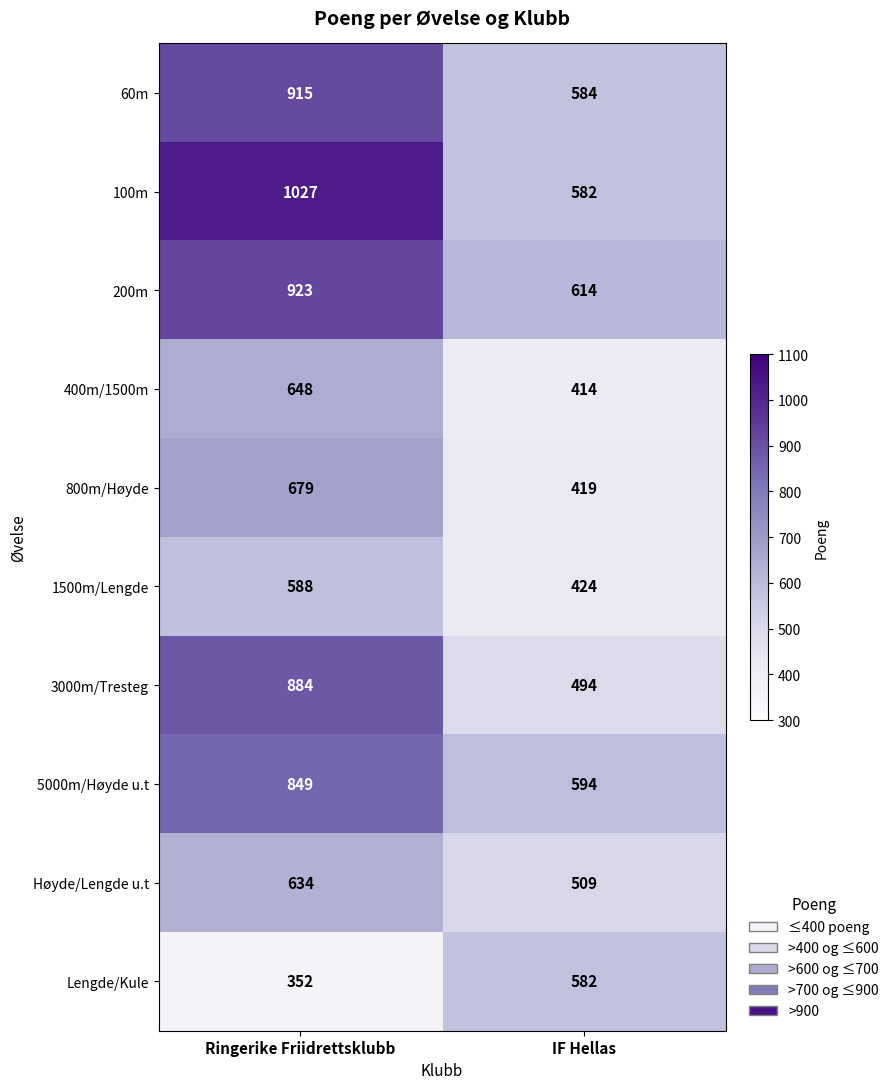

At how many categories does at least one series exceed 475?

2